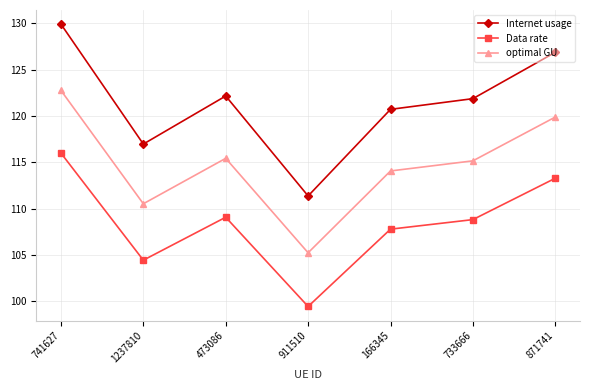

Which series has the largest range (max minus min)?

Internet usage